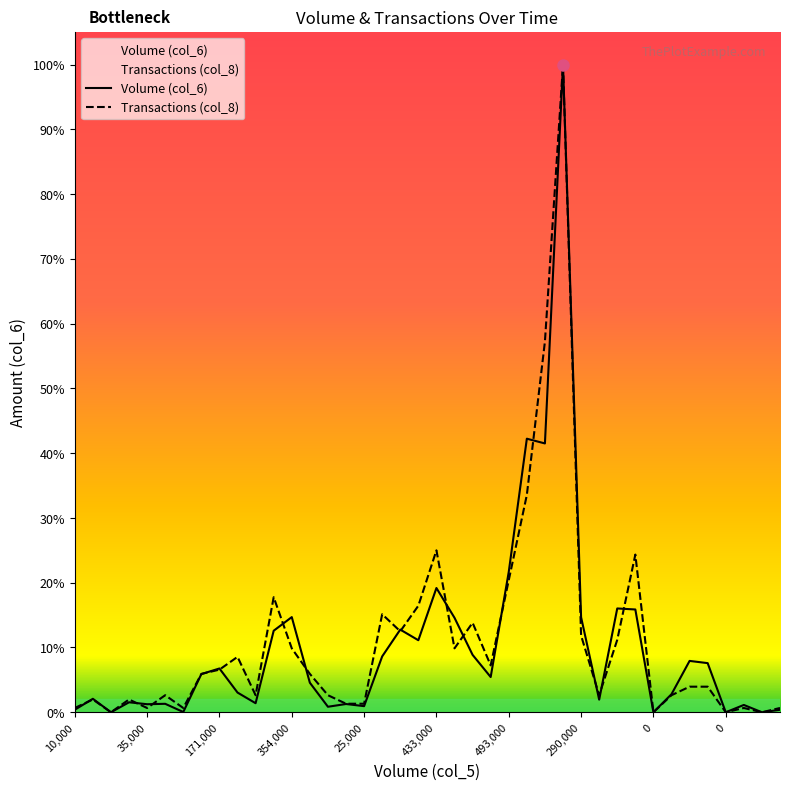

The Volume (col_6) series shows 23430.2 at 10000. True or false?

False